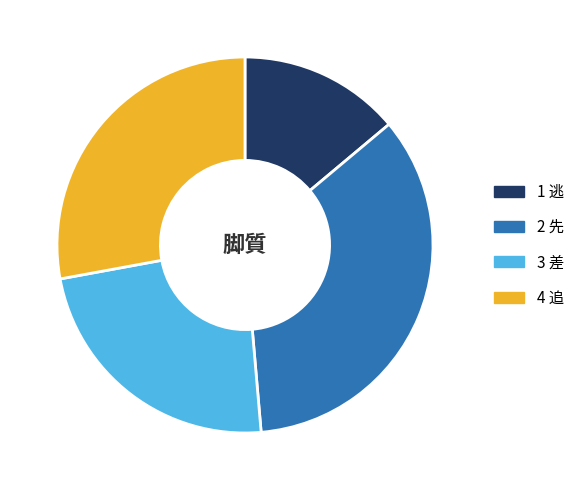

Count the number of slices in the pie.

4